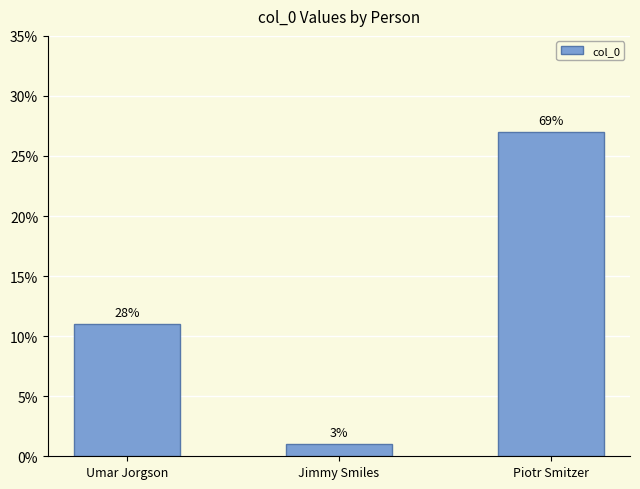

Does the chart contain stacked bars?

No